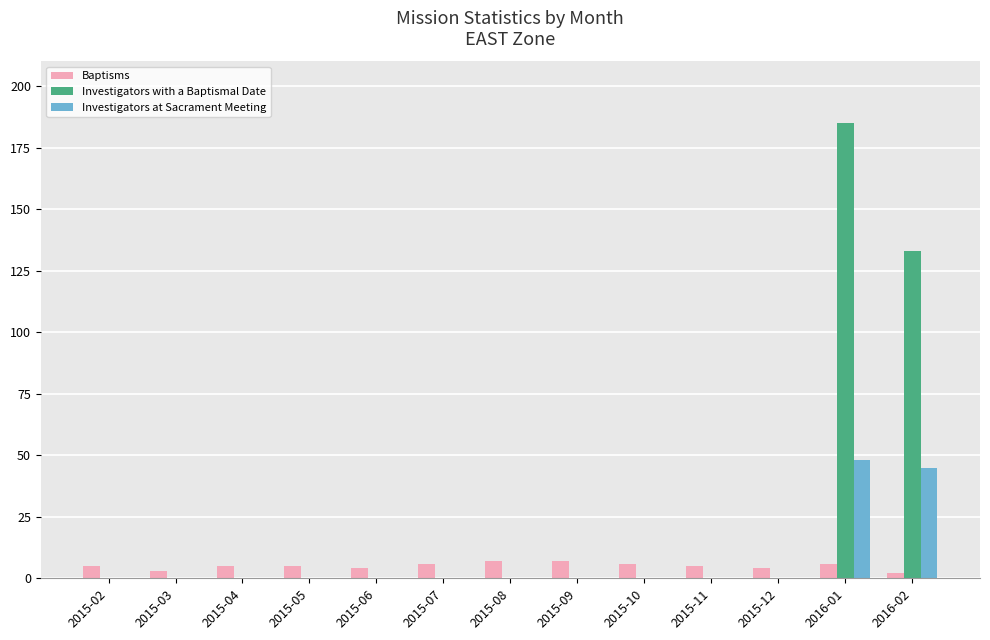

What is the maximum value shown in the chart?

185